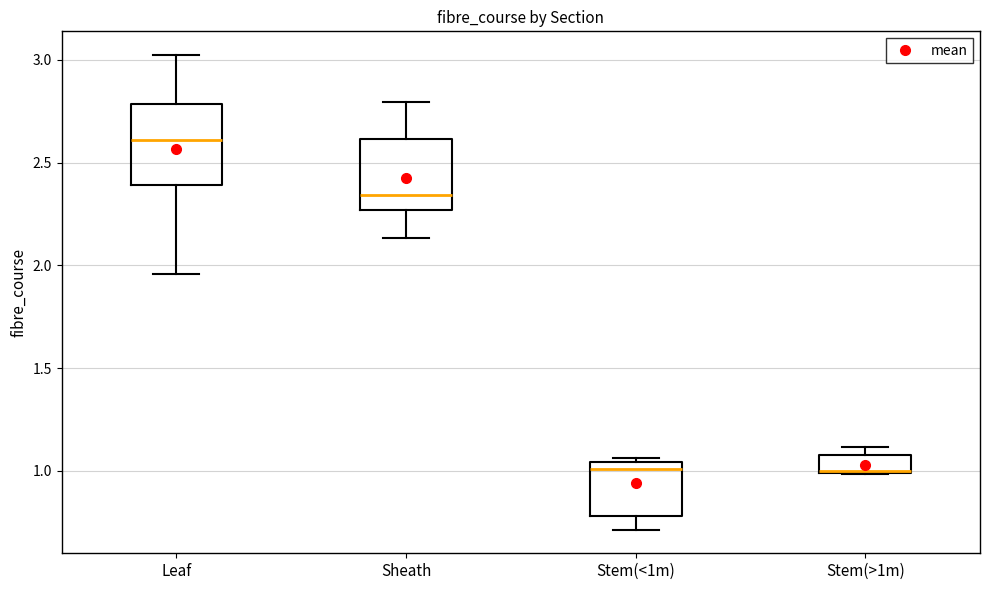

Where does the lower whisker of the box for Stem(<1m) end on the y-axis? The values are not printed on the chart, so give them approximately, as read against the axis.

0.70